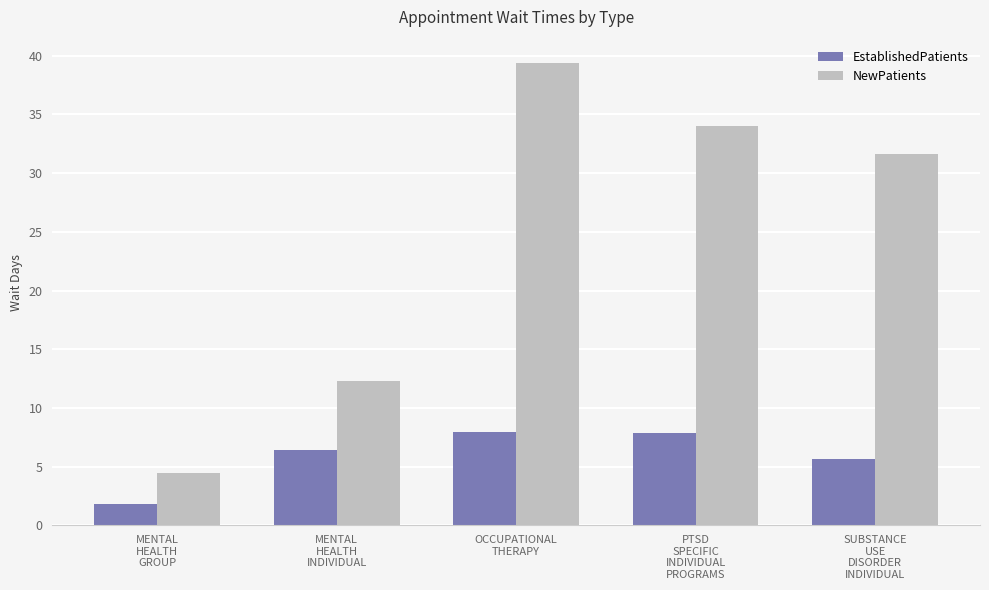

How many data points in NewPatients are above 31?

3